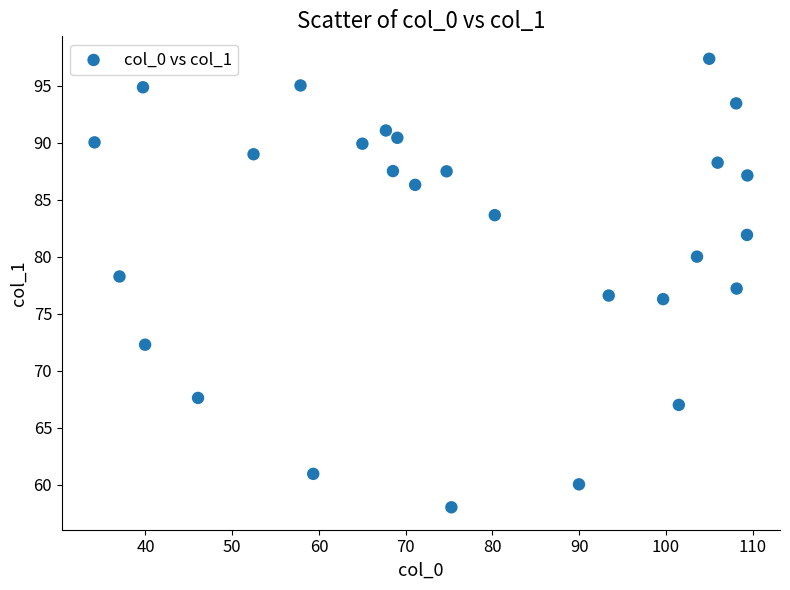

What is the range of Y values (max minus min)?

39.3